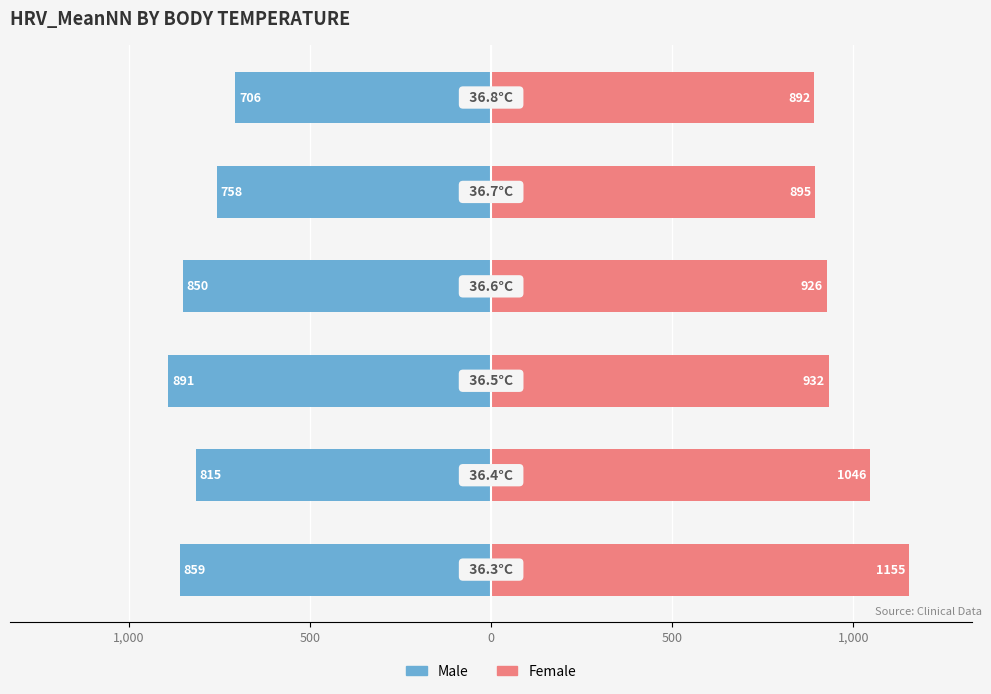

Which series has the widest spread of values?

Female